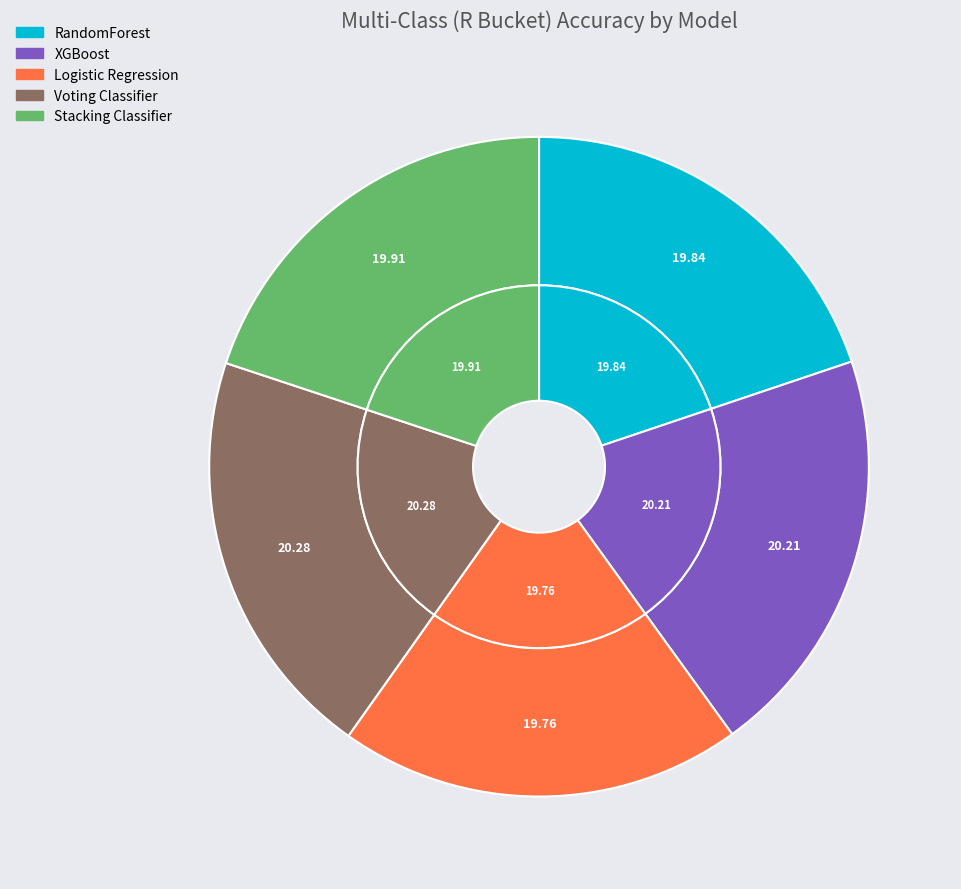

To the nearest percent, what percentage of the pie is Voting Classifier?

20%